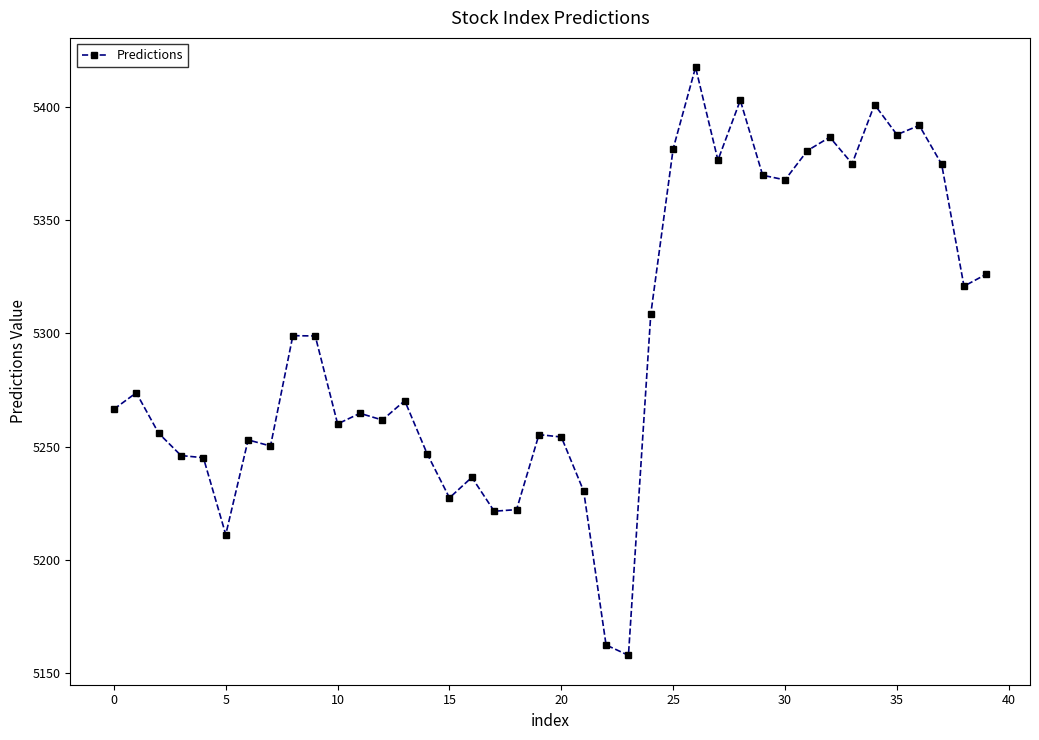

How many lines are shown in the chart?

1